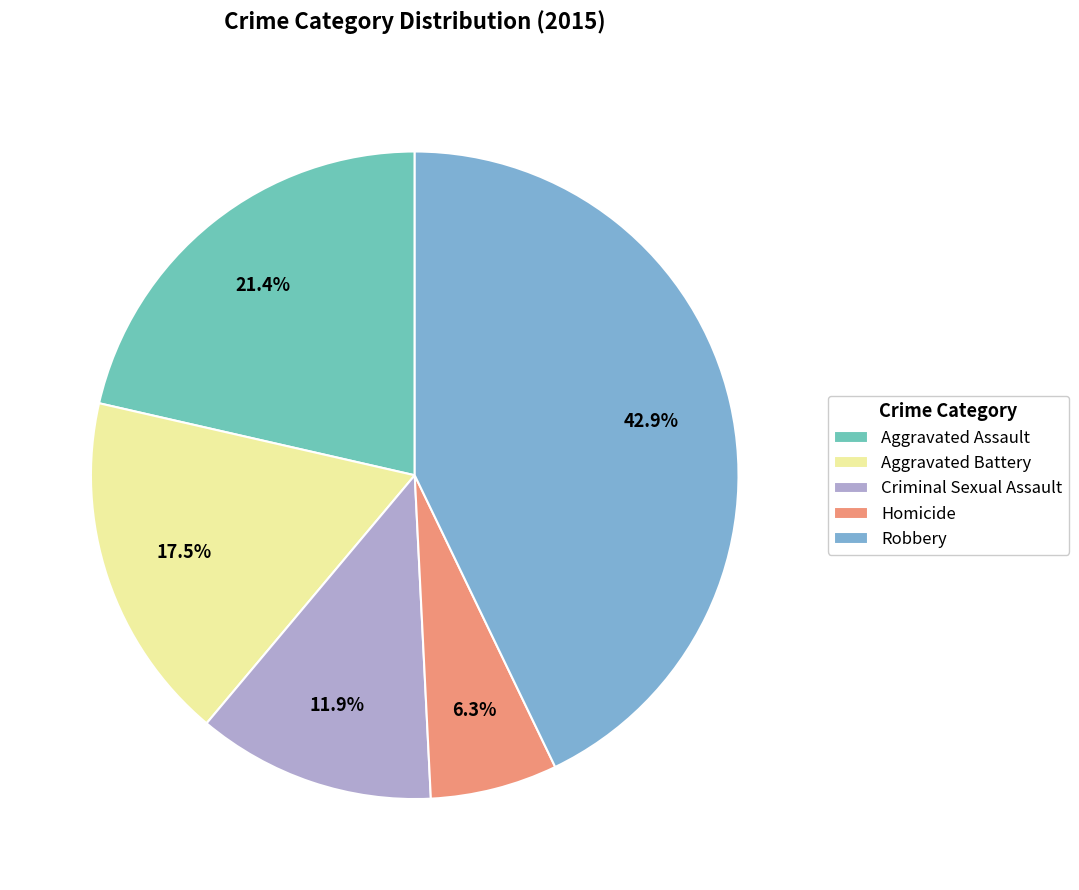

Does Homicide represent more than half of the total?

No